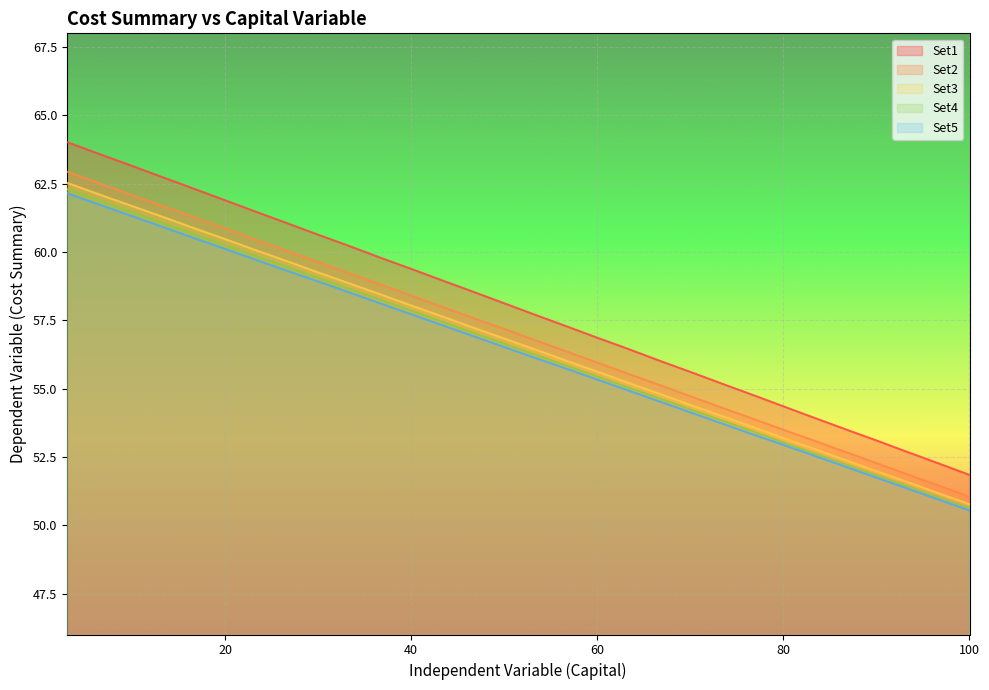

What is the lowest value of the Set4 series?

50.6